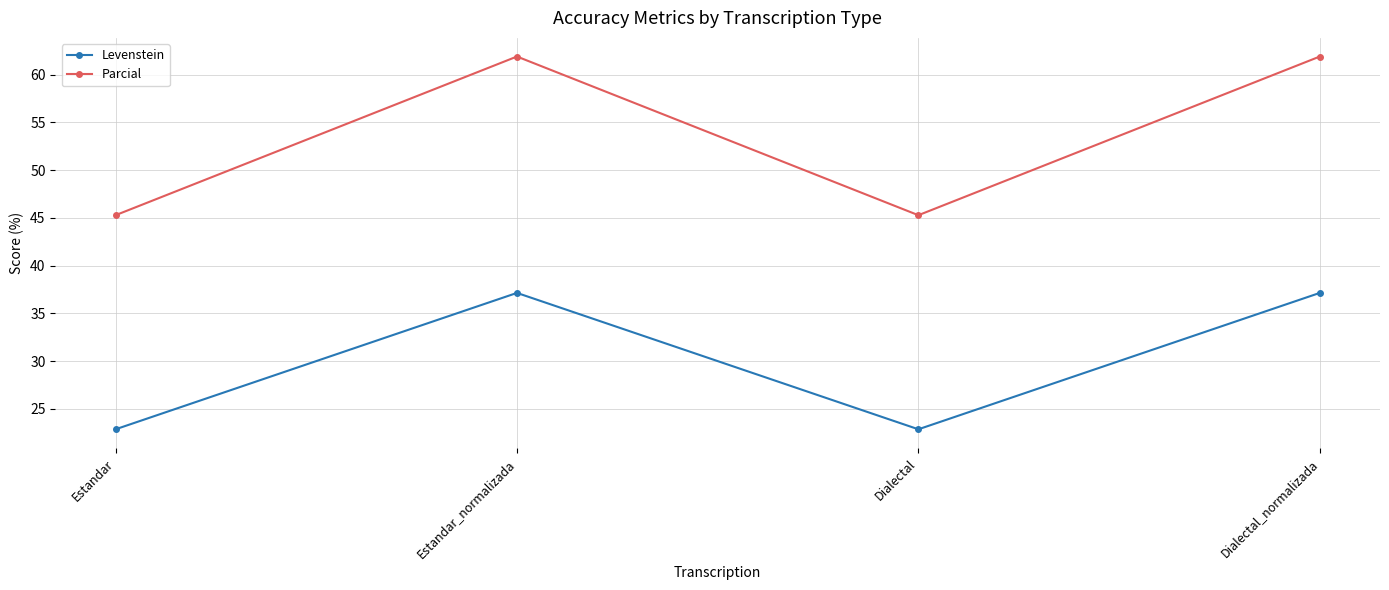

What is the difference between the Parcial values at Dialectal and Estandar_normalizada?

16.6